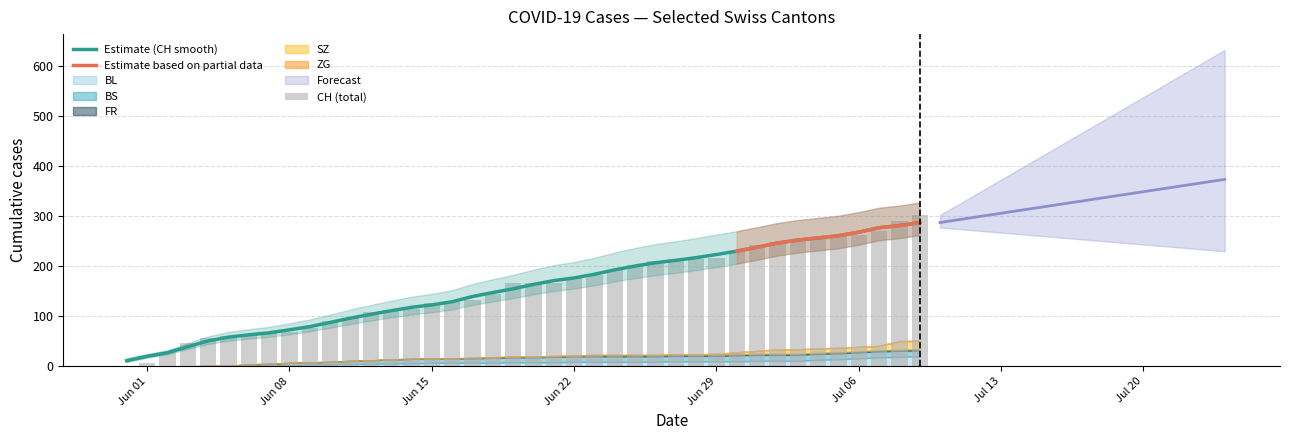

The value of CH at 4 is 56. True or false?

True